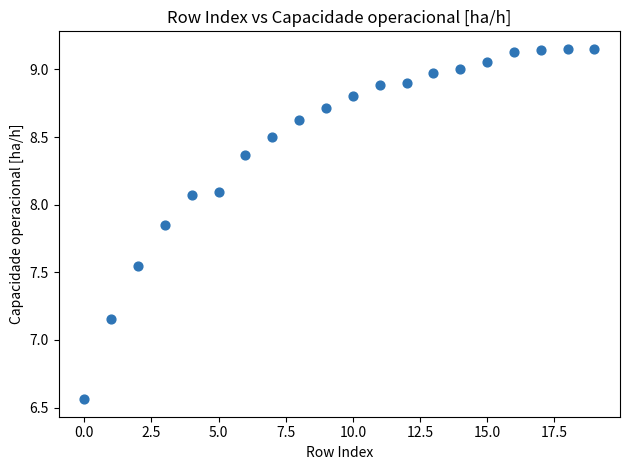

What is the range of Y values (max minus min)?

2.6